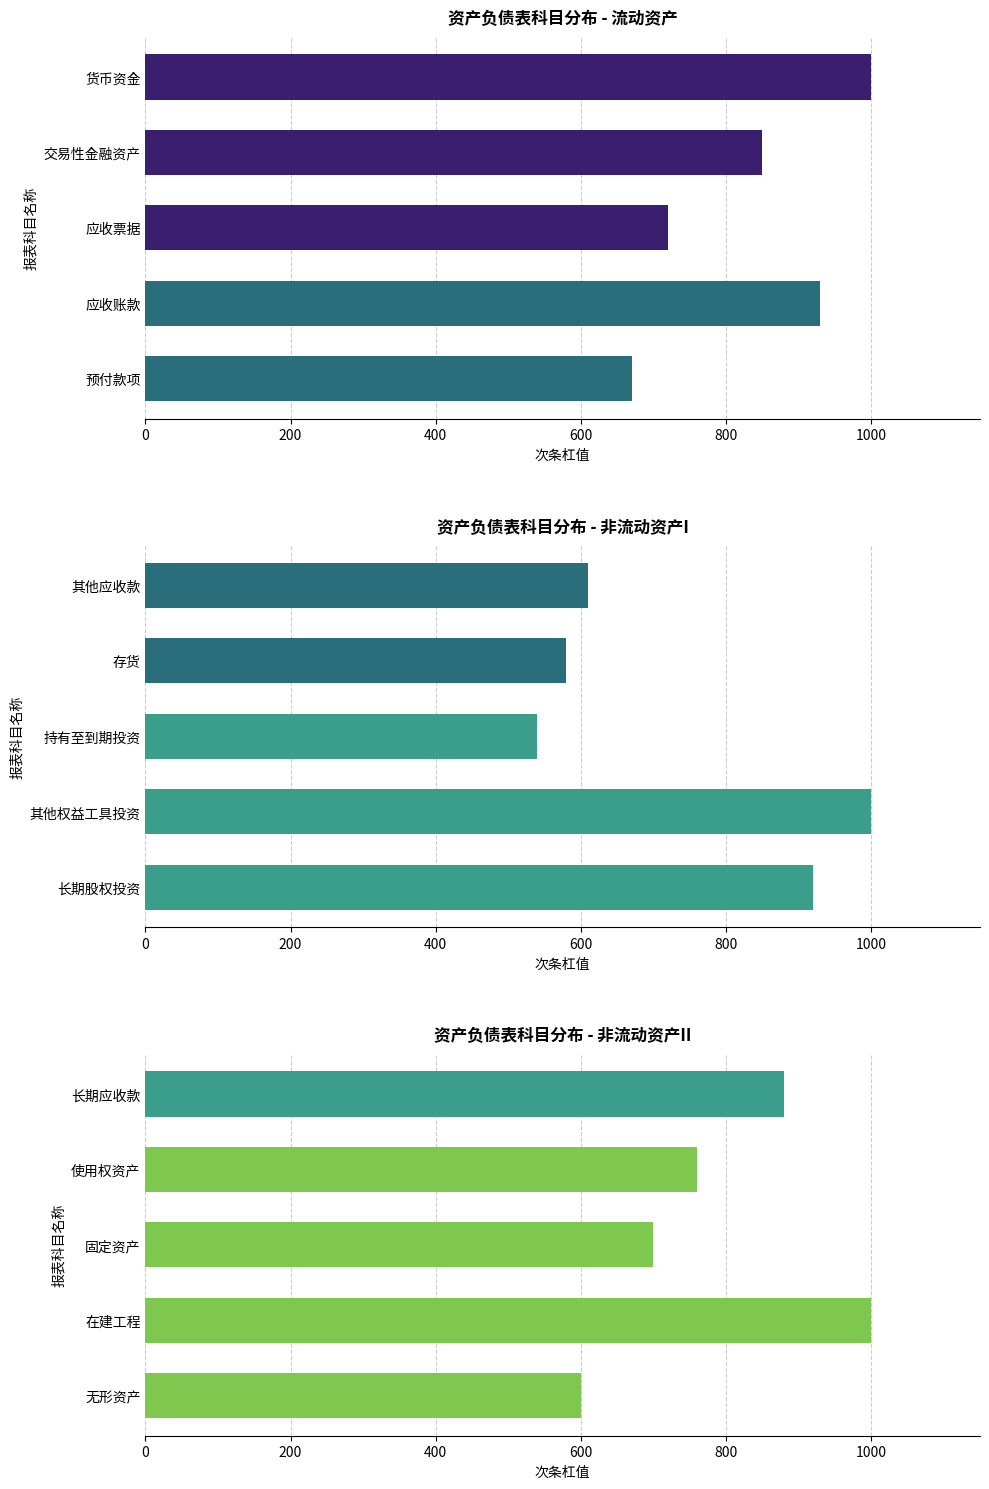

What is the value of the 2nd bar from the left?

760